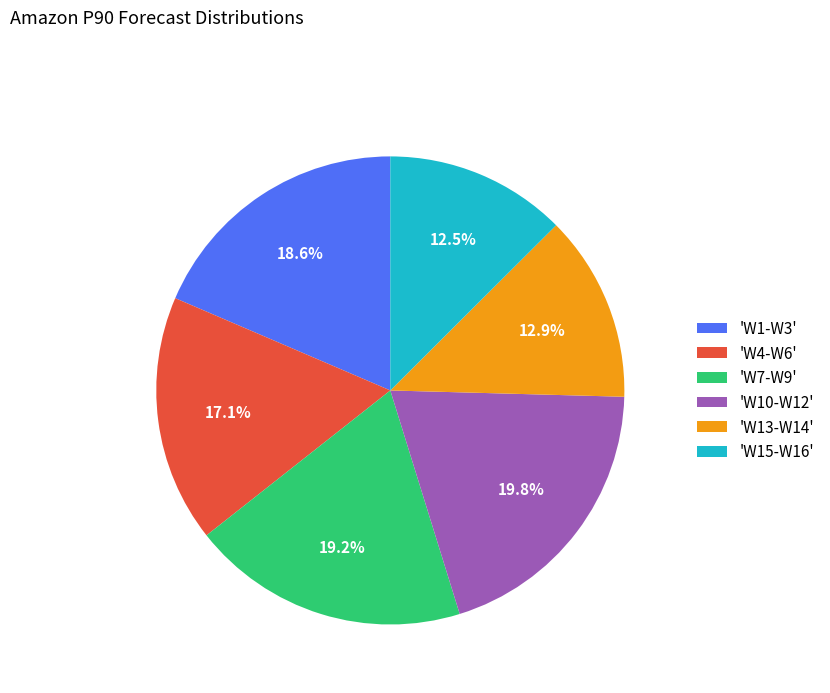

Does any single category account for the majority?

No